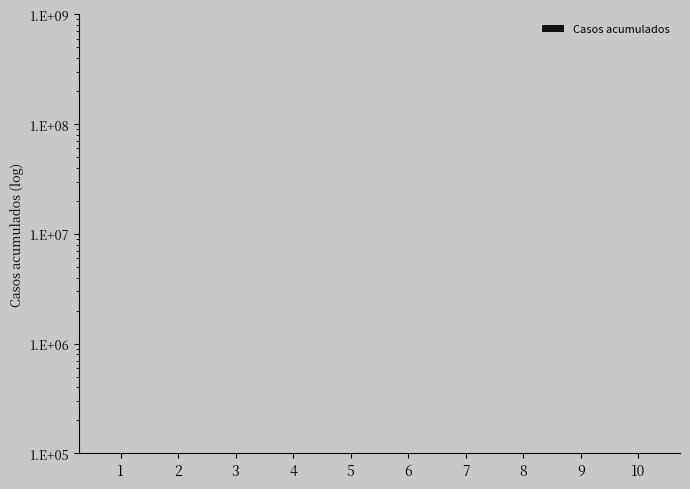

True or false: the data shows 17 at 4.

False